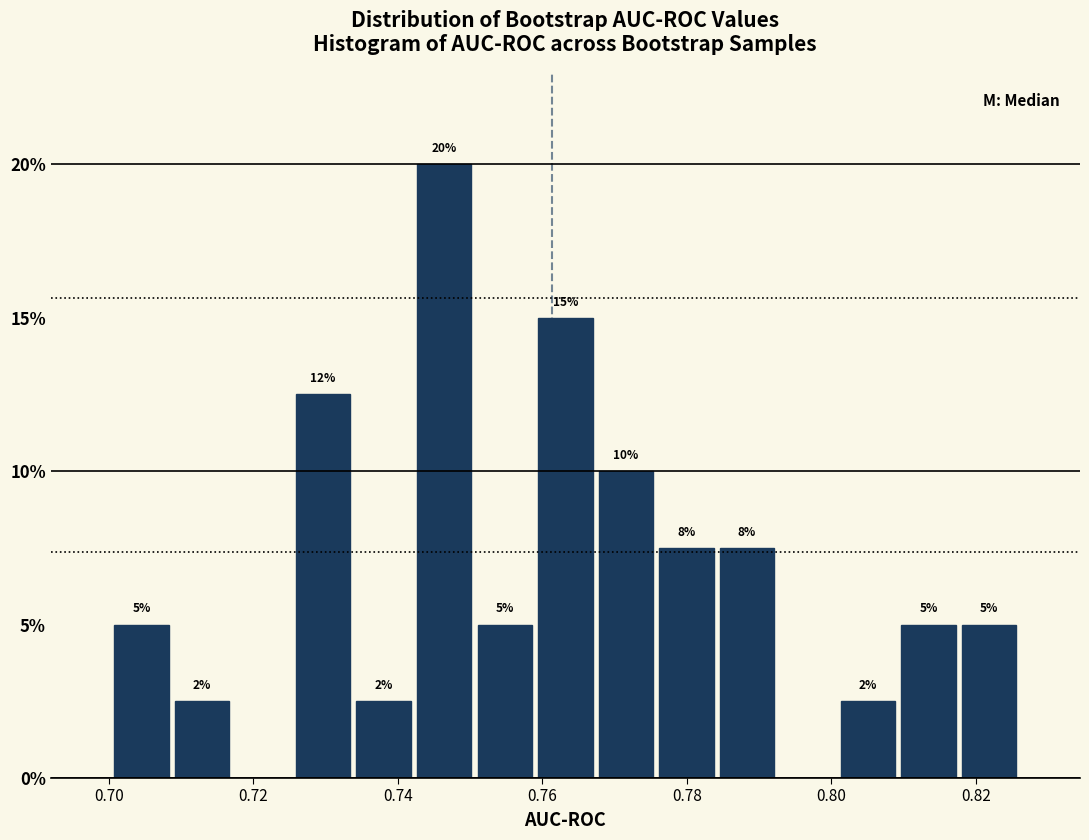

Which range on the x-axis has the tallest bar?

0.742 to 0.750